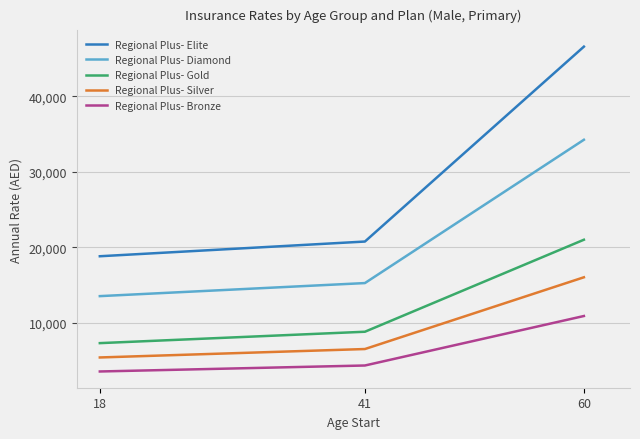

At which label is Regional Plus- Elite closest to 32690?

41